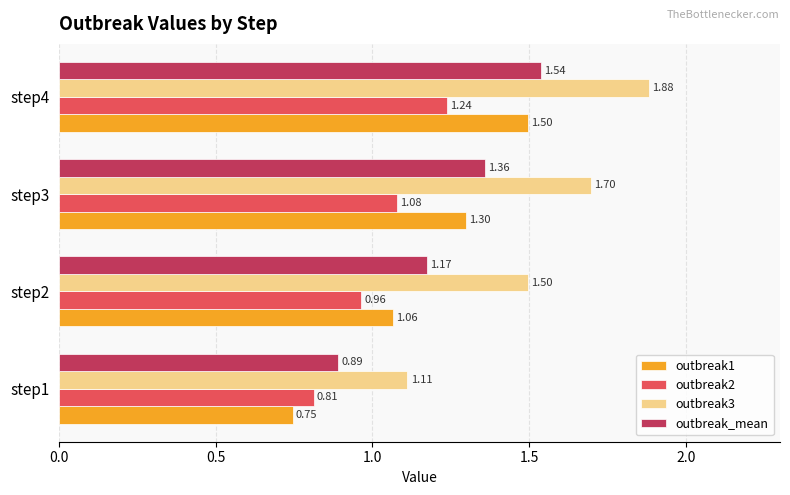

Rank the series by their average value, from lowest to highest.

outbreak2, outbreak1, outbreak_mean, outbreak3